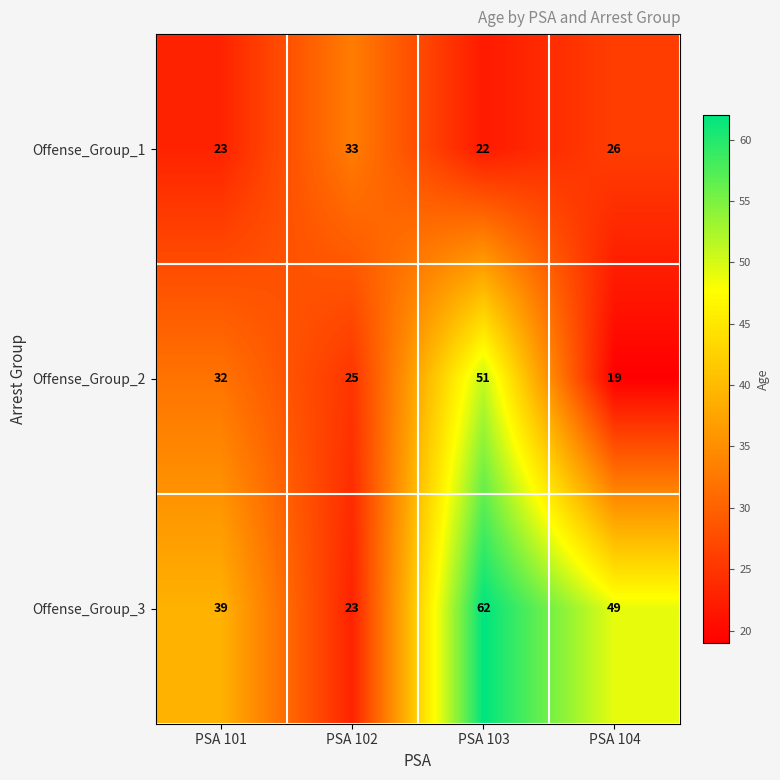

Which series has the largest range (max minus min)?

Offense_Group_3